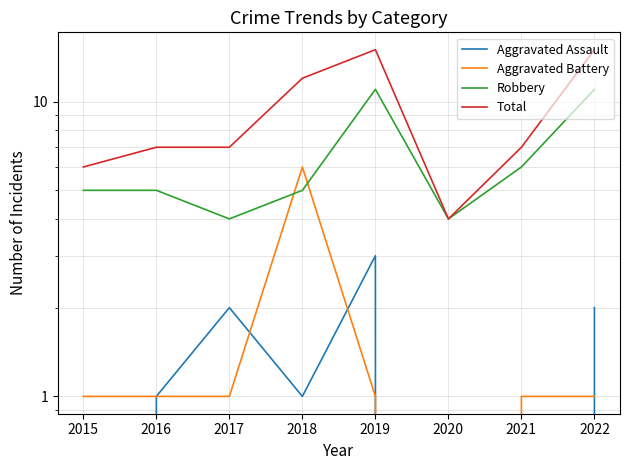

What value does the Aggravated Battery series have at 2021?

1